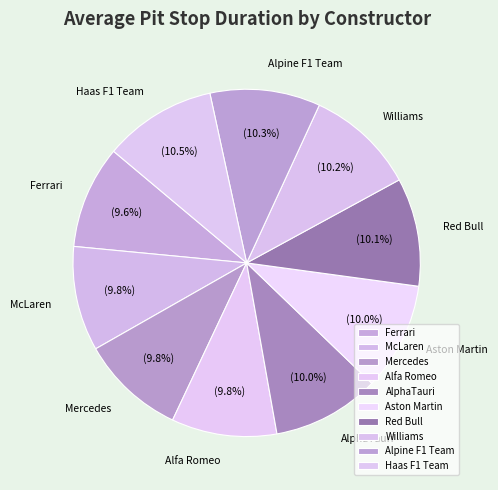

Is there any slice that represents more than half of the pie?

No